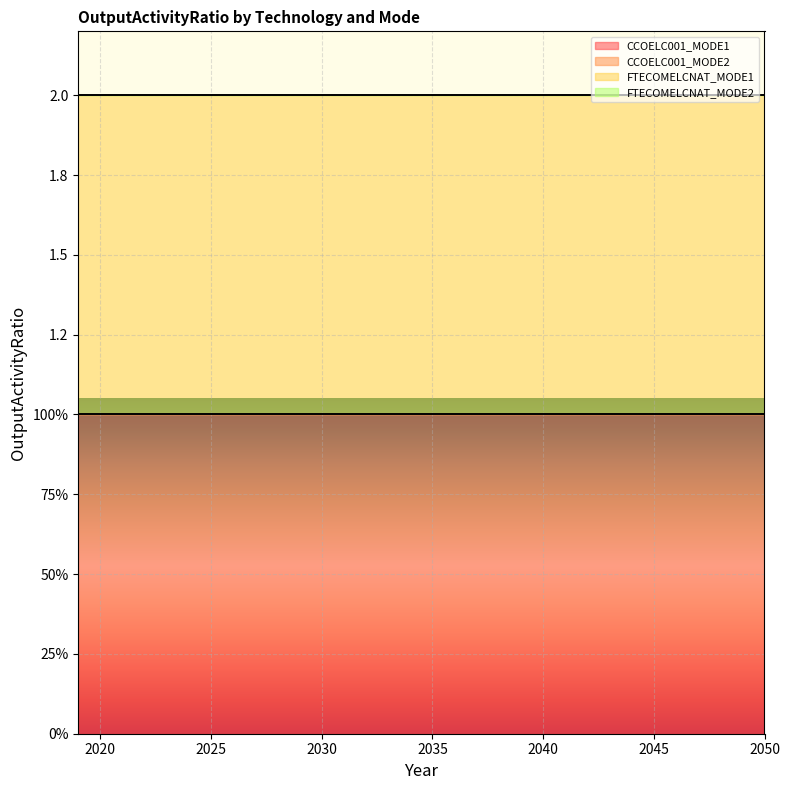

Where is FTECOMELCNAT_MODE1 nearest to the value 1?

2019